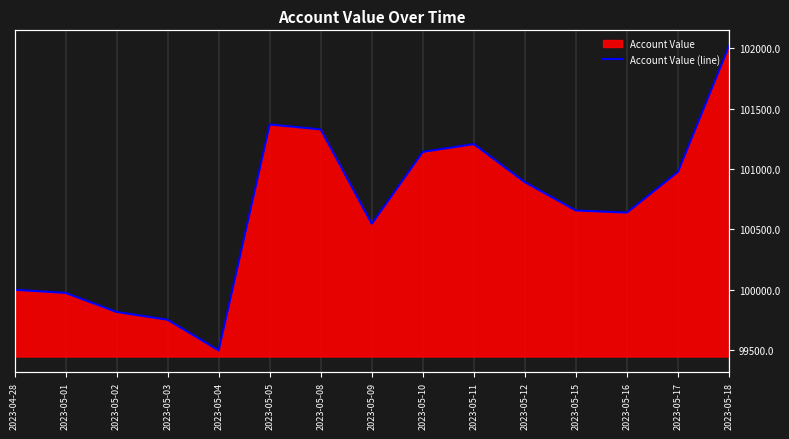

At which label does the data first exceed 100656?

2023-05-05